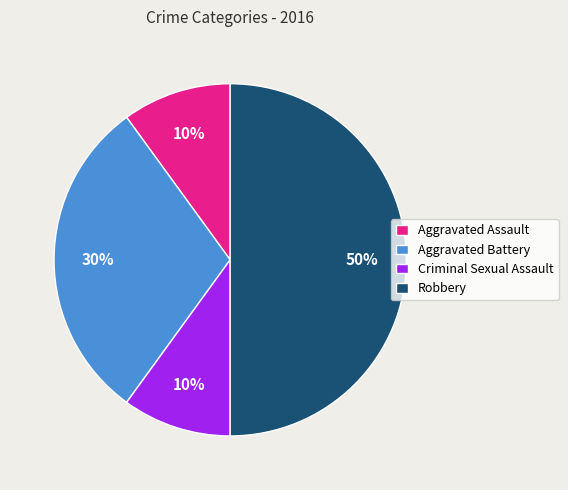

Count the number of slices in the pie.

4